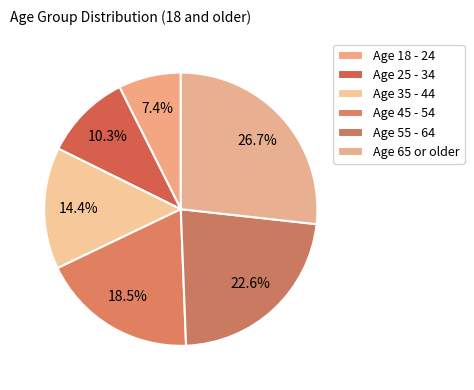

How many slices are in this pie chart?

6